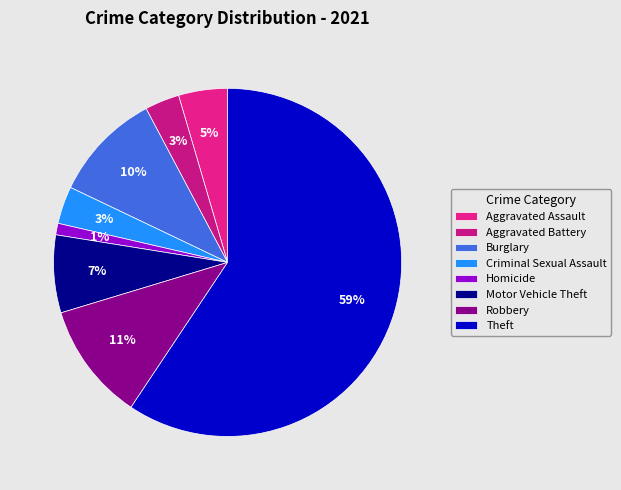

To the nearest percent, what is the difference between the largest and smallest slice percentages?

58%